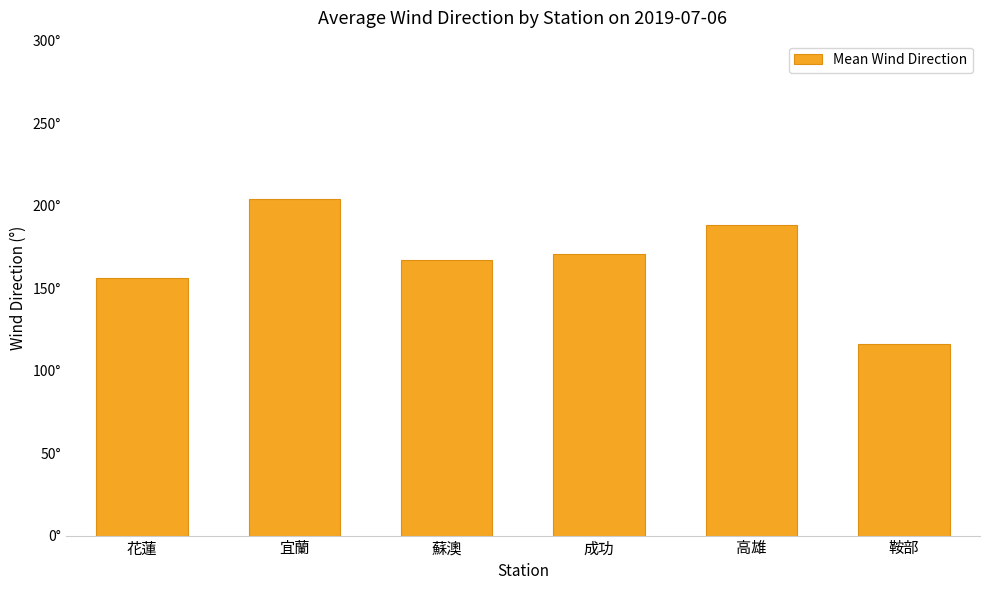

What is the ratio of the value at 高雄 to the value at 成功?

1.1